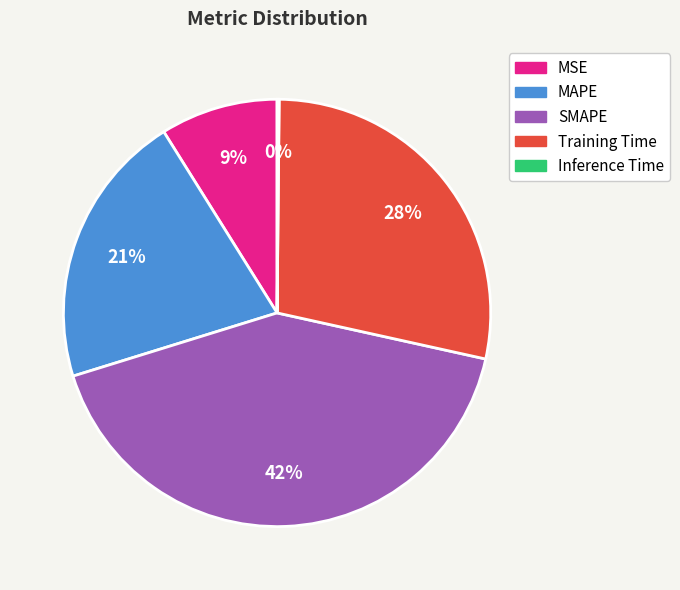

Do MSE and Training Time together represent more than half of the pie?

No